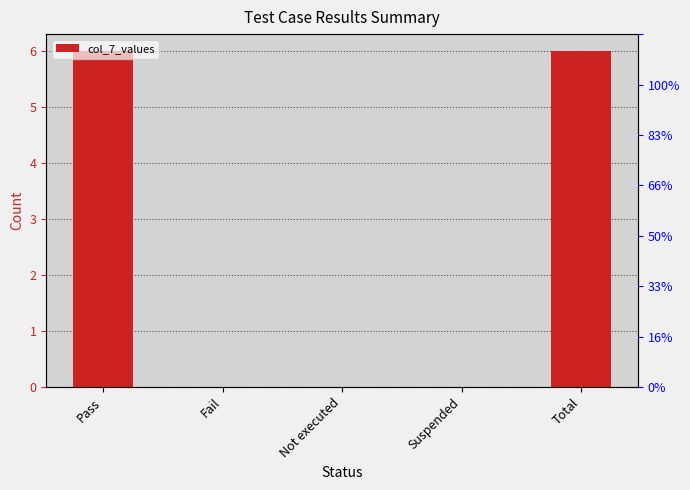

What is the approximate value at Pass?

6